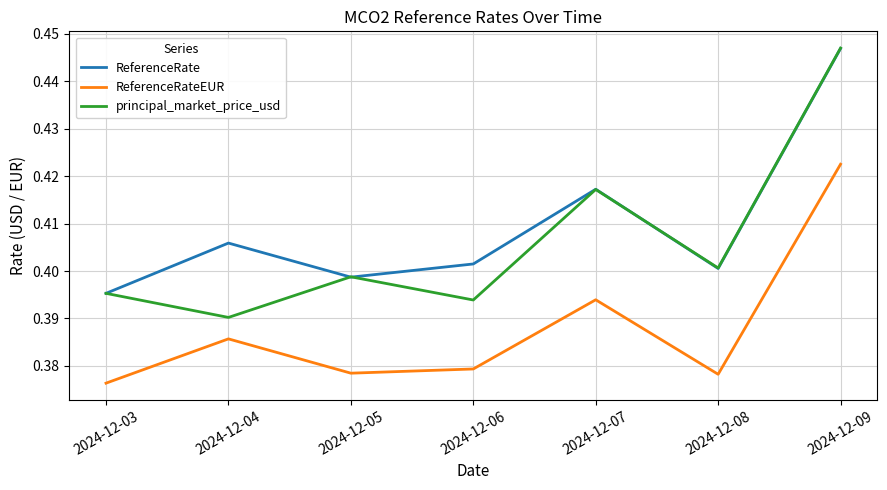

True or false: ReferenceRateEUR and ReferenceRate cross at least once.

False